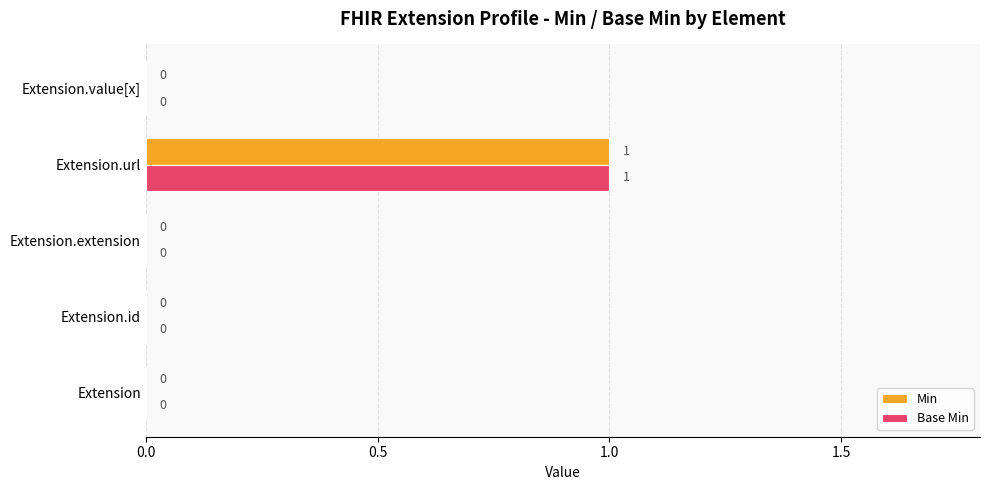

At which label does Base Min reach its peak?

Extension.url